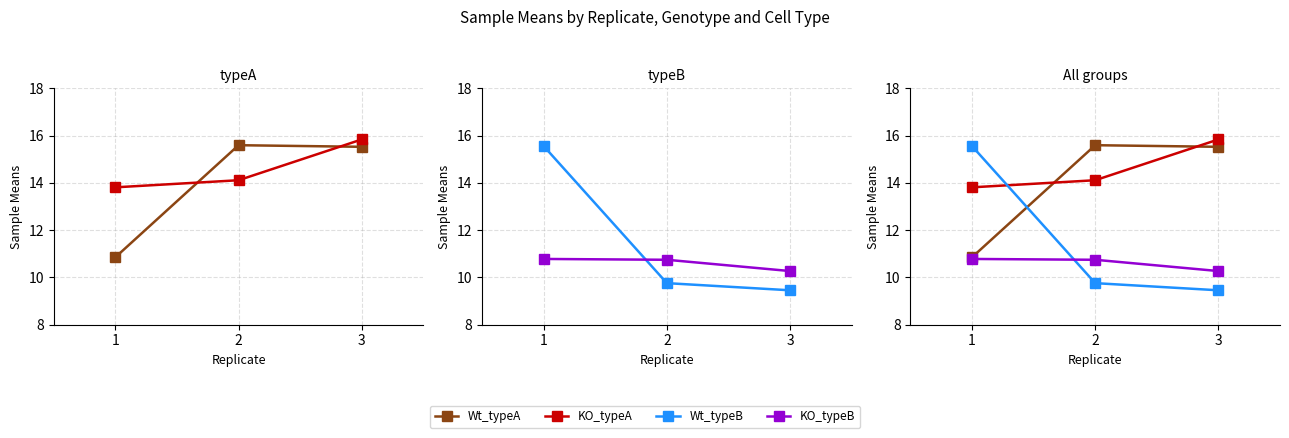

Which category has the lowest value in the KO_typeA series?

1